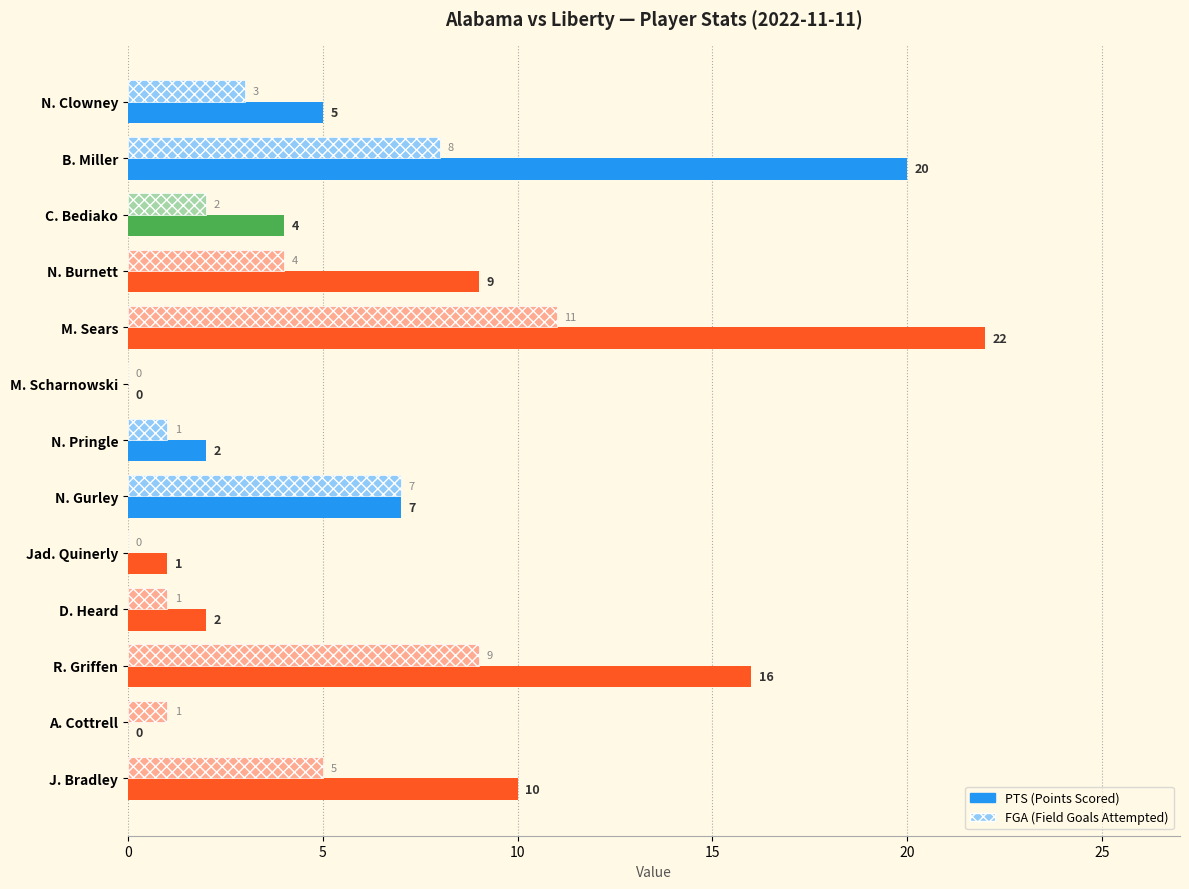

How many data points does each series have?

13